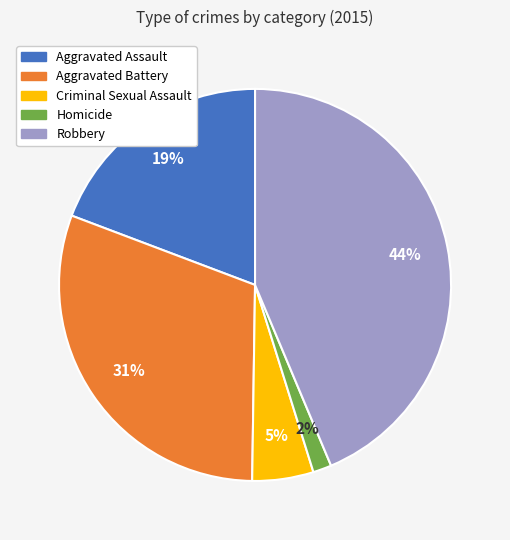

Between Aggravated Battery and Robbery, which is larger?

Robbery